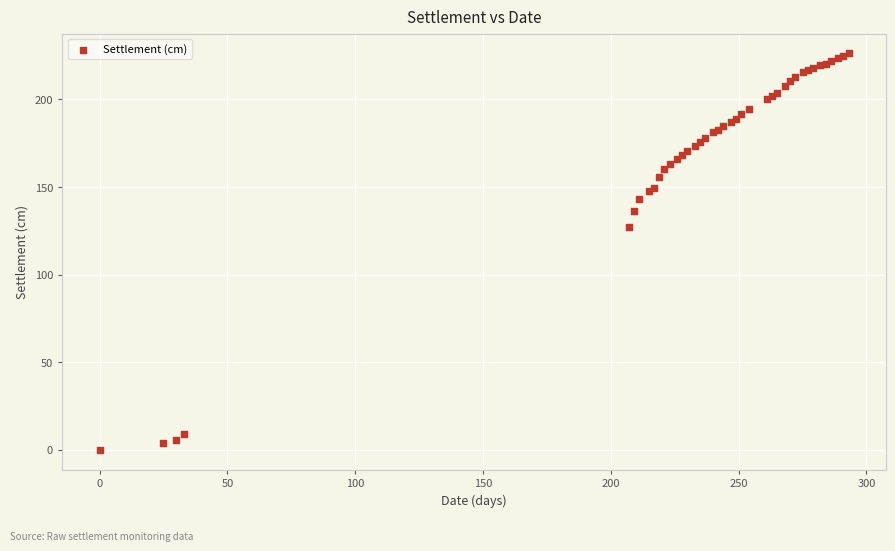

What Y value in the scatter plot is closest to 113?

127.5